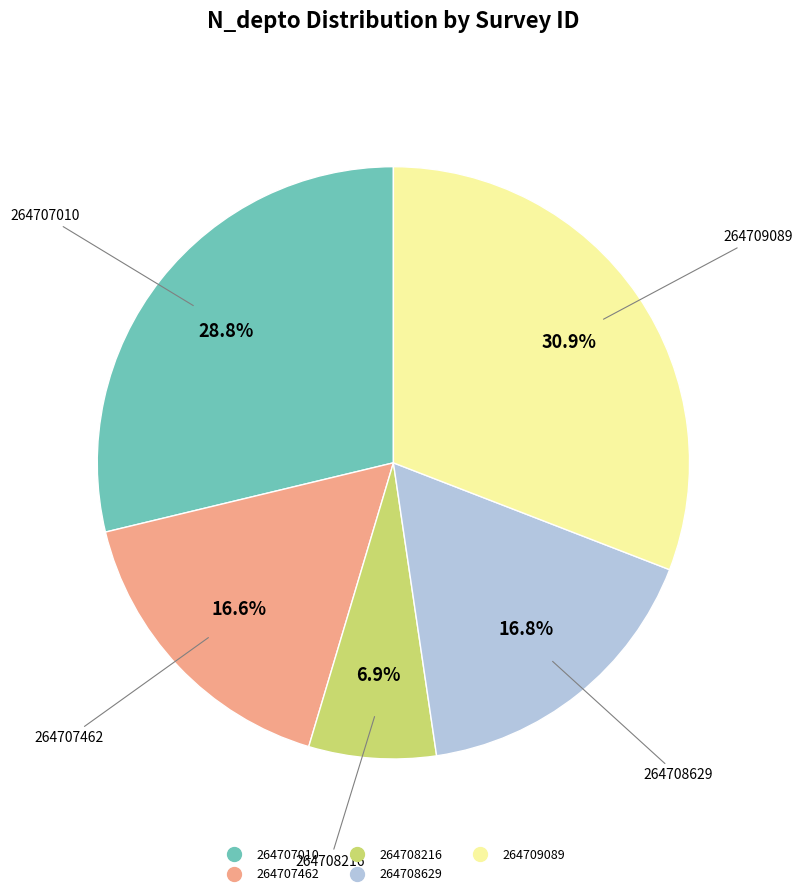

Is it true that 264708216 is 7% of the pie?

True